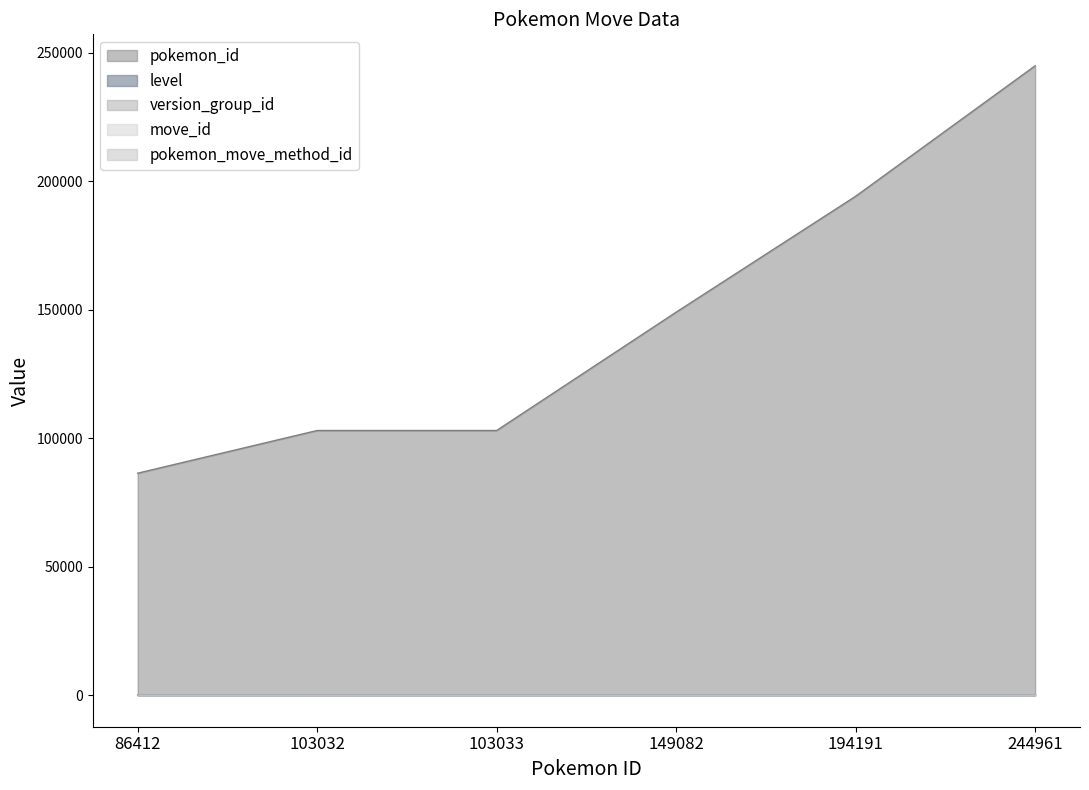

True or false: version_group_id and level cross at least once.

True